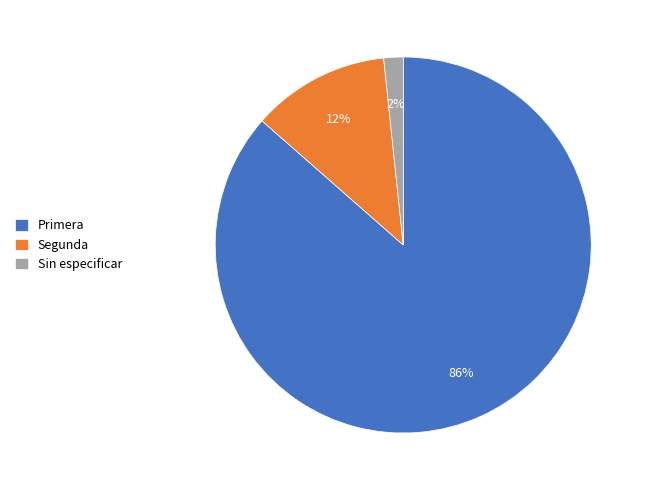

Combined, do Primera and Sin especificar account for over 50%?

Yes